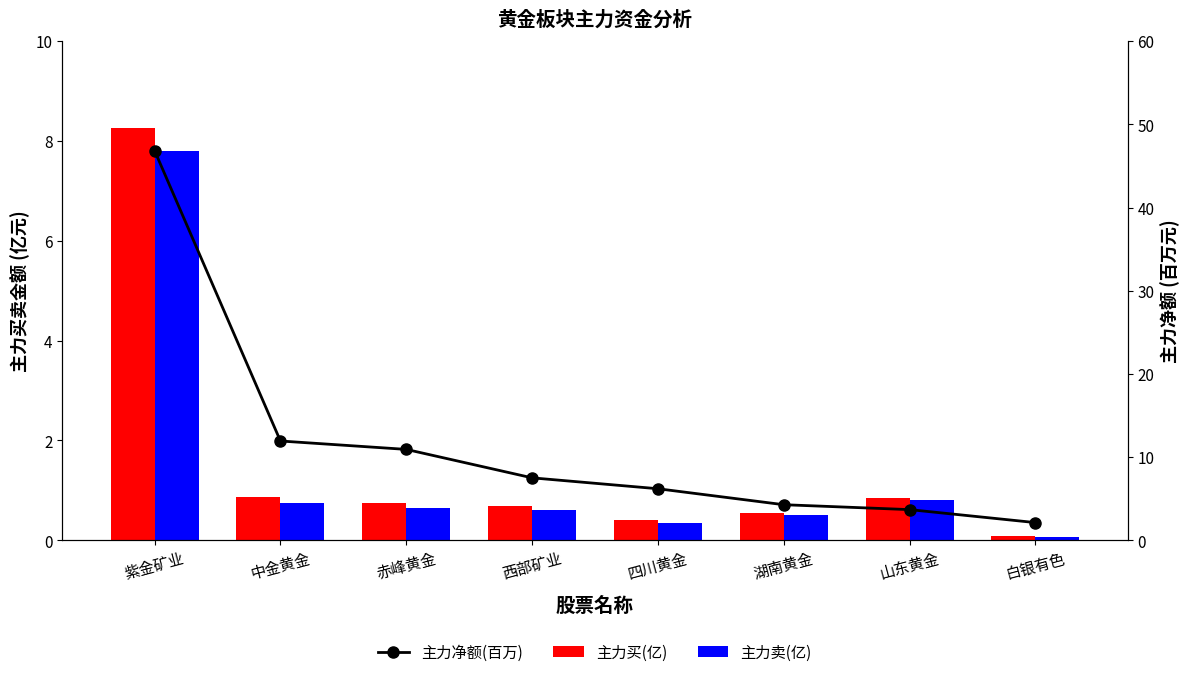

The 主力买(亿) series shows 1.0 at 赤峰黄金. True or false?

False